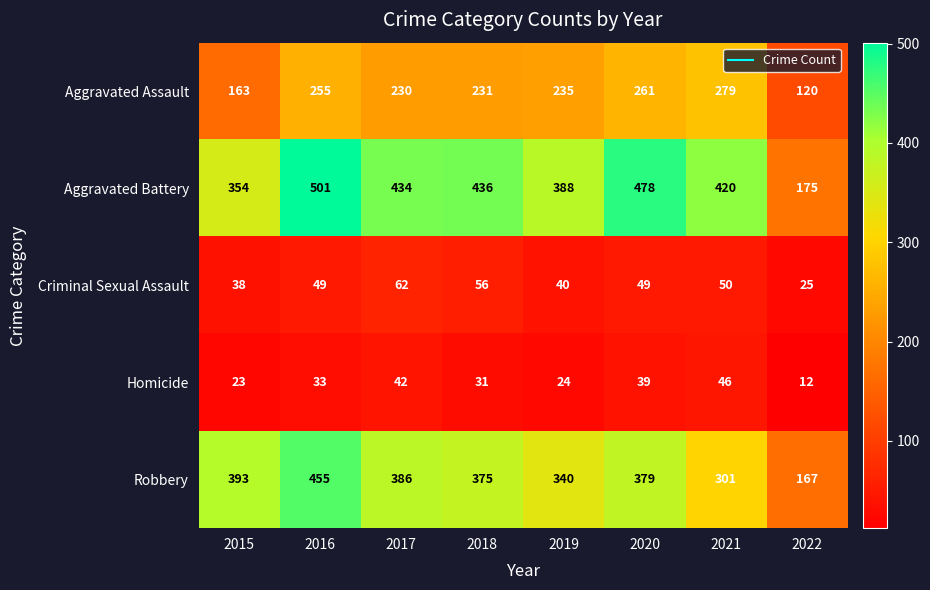

True or false: Aggravated Assault has a value of 145 at 2019.

False